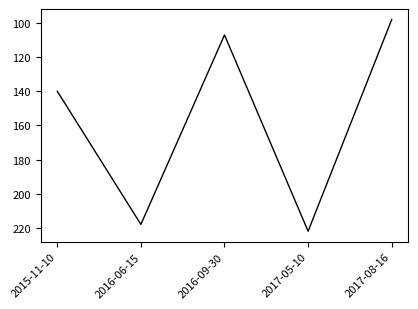

What position from the left is 2016-09-30?

3